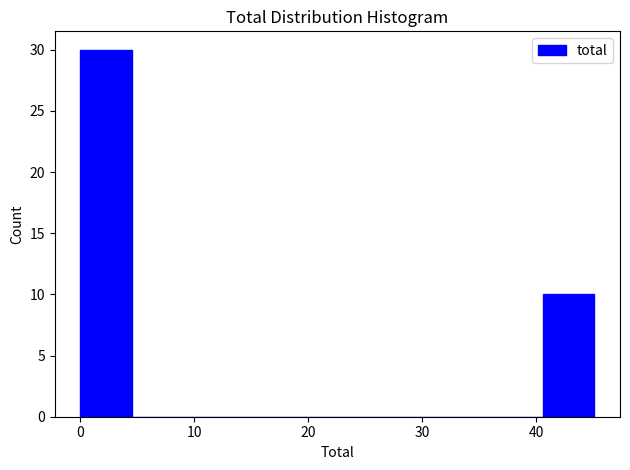

Reading left to right, list every bar in this chart as the range it spans on the x-axis followed by its height. Neither the bar edges nor the heights are printed on the chart, so give them approximately, as read against the axes.

0 to 5: 30
5 to 9: 0
9 to 14: 0
14 to 18: 0
18 to 23: 0
23 to 27: 0
27 to 32: 0
32 to 36: 0
36 to 41: 0
41 to 45: 10